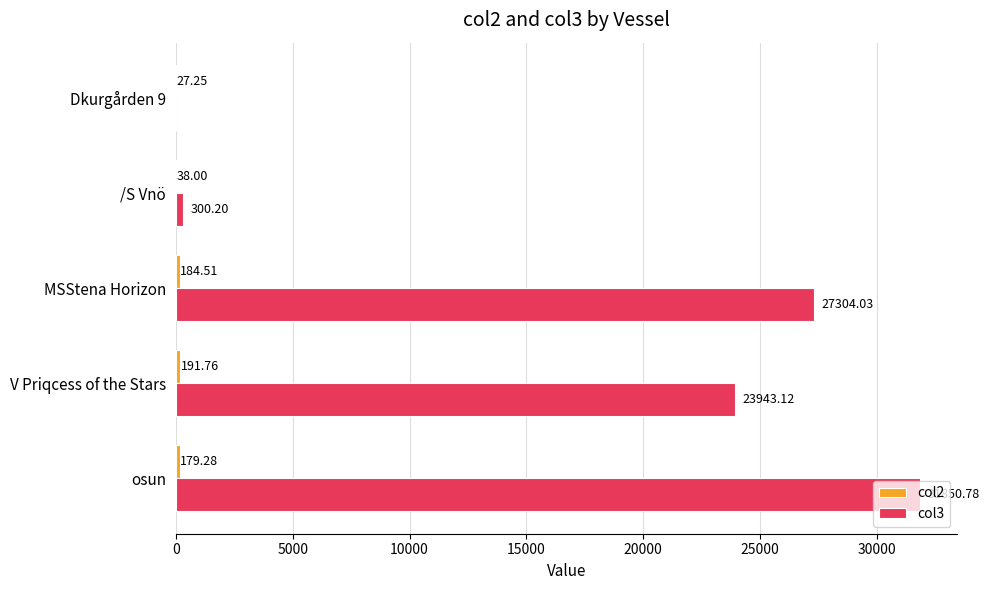

How many data points in col3 are above 23943?

3